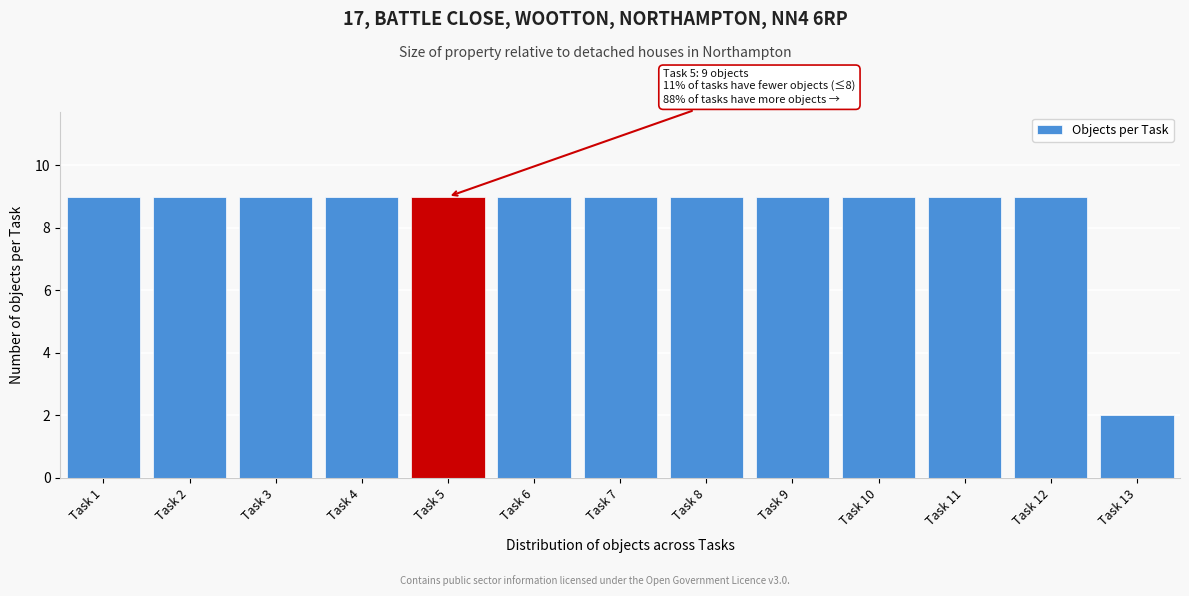

Reading left to right, extract all data points from this chart.

9	9	9	9	9	9	9	9	9	9	9	9	2